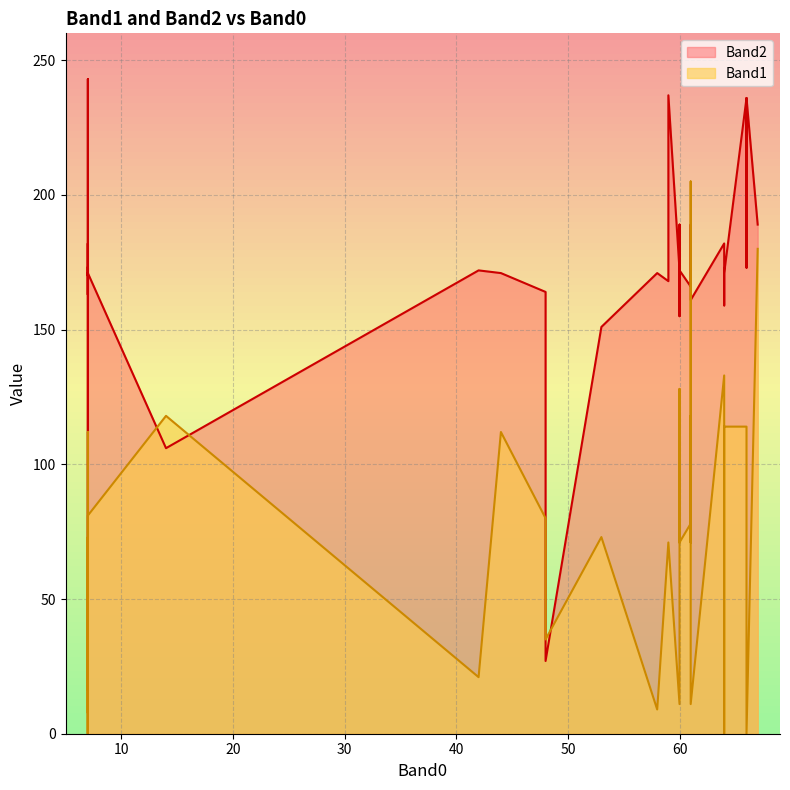

What are all the series names shown in the legend?

Band1, Band2